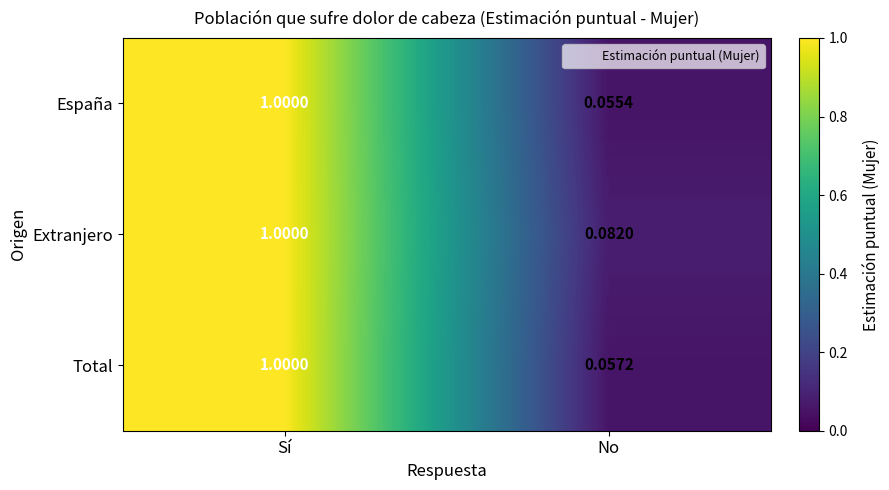

Which category has the highest value across all series?

Sí